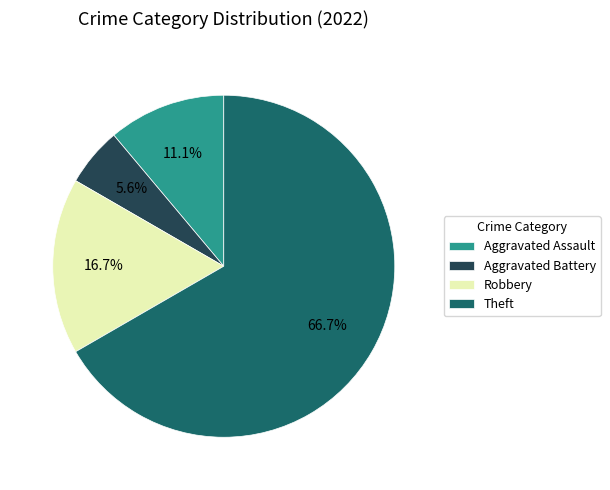

To the nearest percent, what is the difference between the Aggravated Battery and Theft slice percentages?

61%